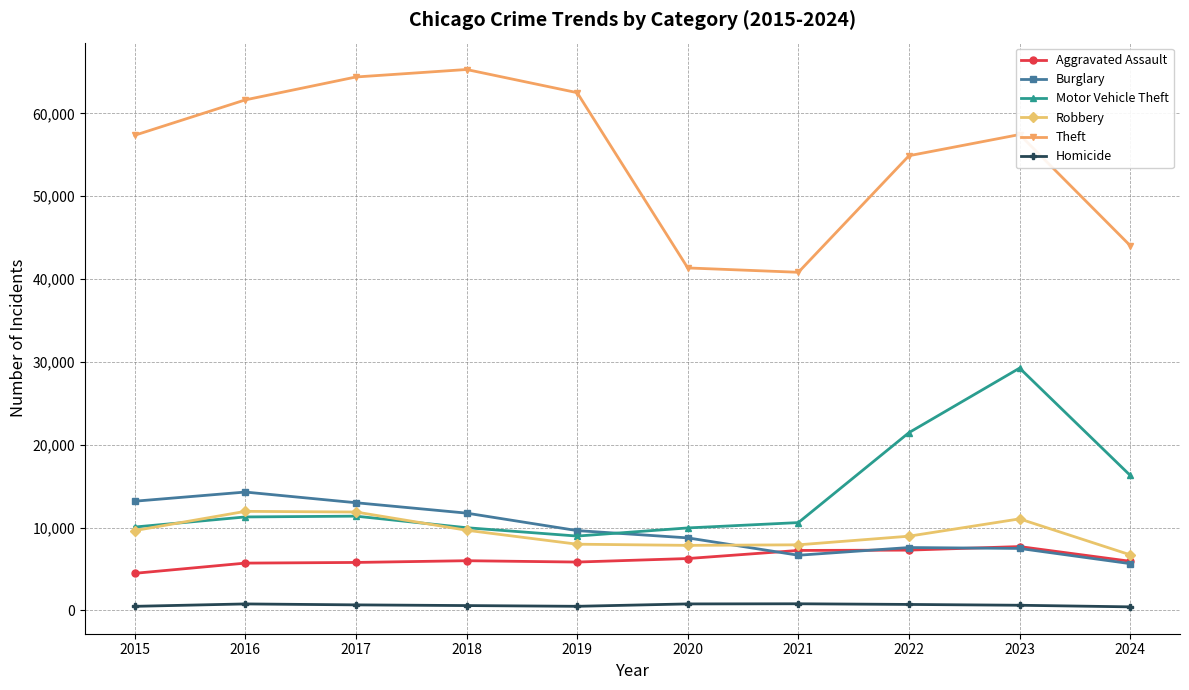

What is the maximum value shown in the chart?

65290